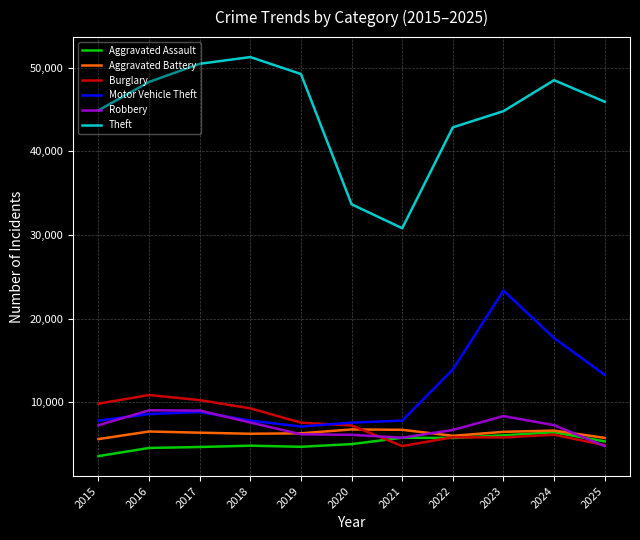

What is the difference between the Aggravated Battery values at 2020 and 2024?

136